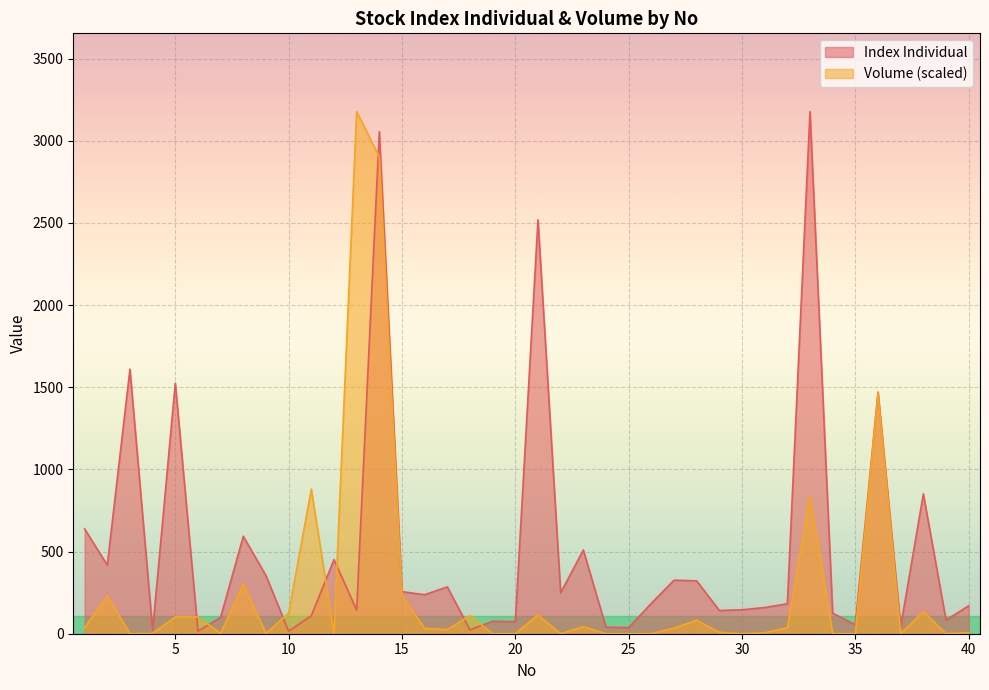

Which series ends up on top after the final intersection of Volume and Index Individual?

Index Individual